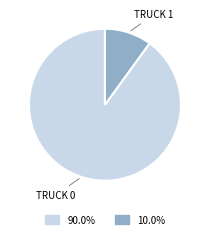

Is there any slice that represents more than half of the pie?

Yes